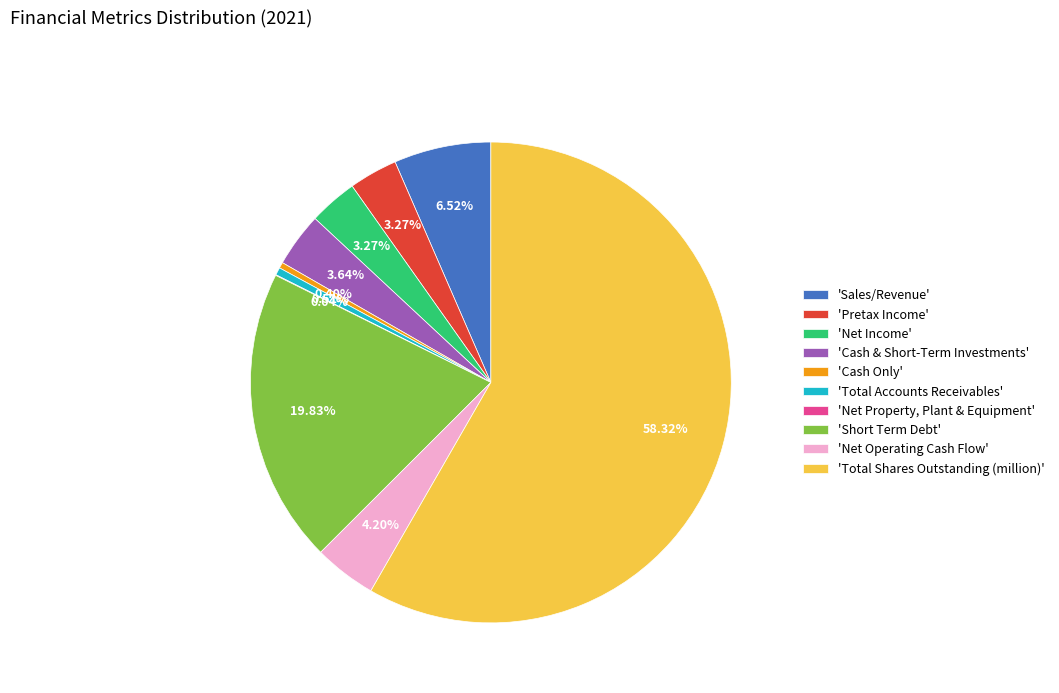

To the nearest percent, what is the average slice percentage?

10%